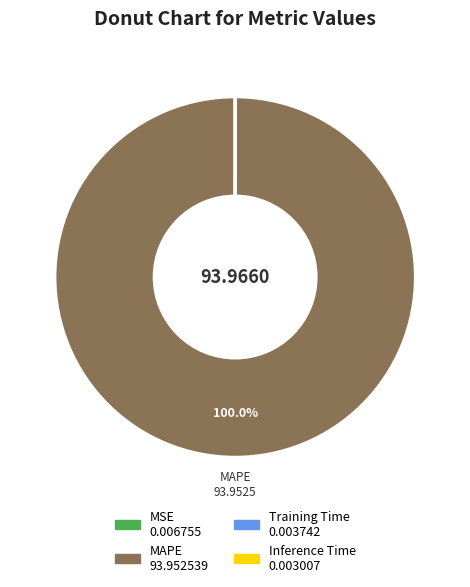

What is the largest slice in the pie chart?

MAPE